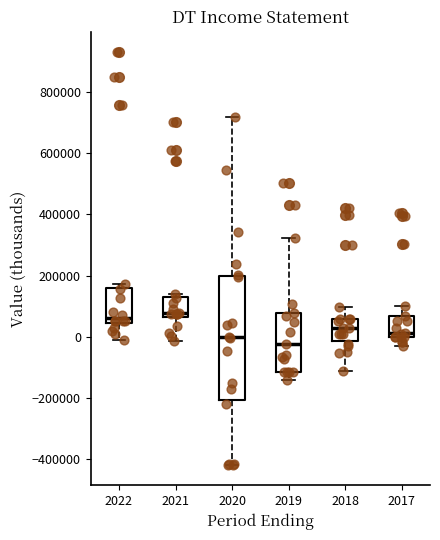

Comparing the boxes themselves (not the whiskers), which one is the tallest?

2020